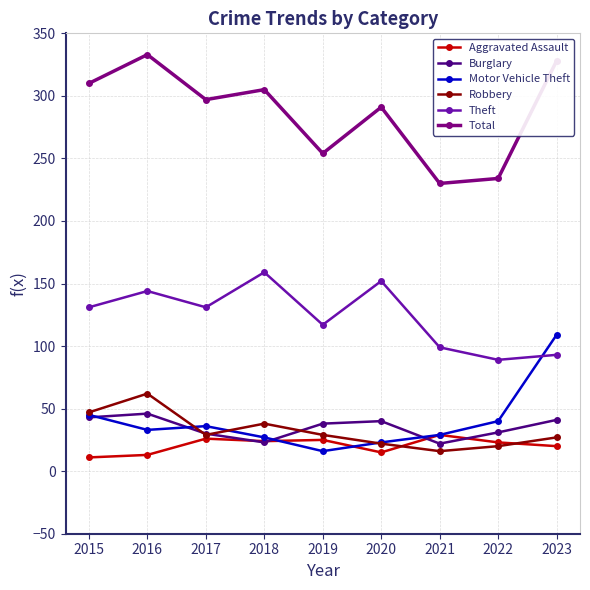

Is it true that Motor Vehicle Theft equals 29 at 2021?

True